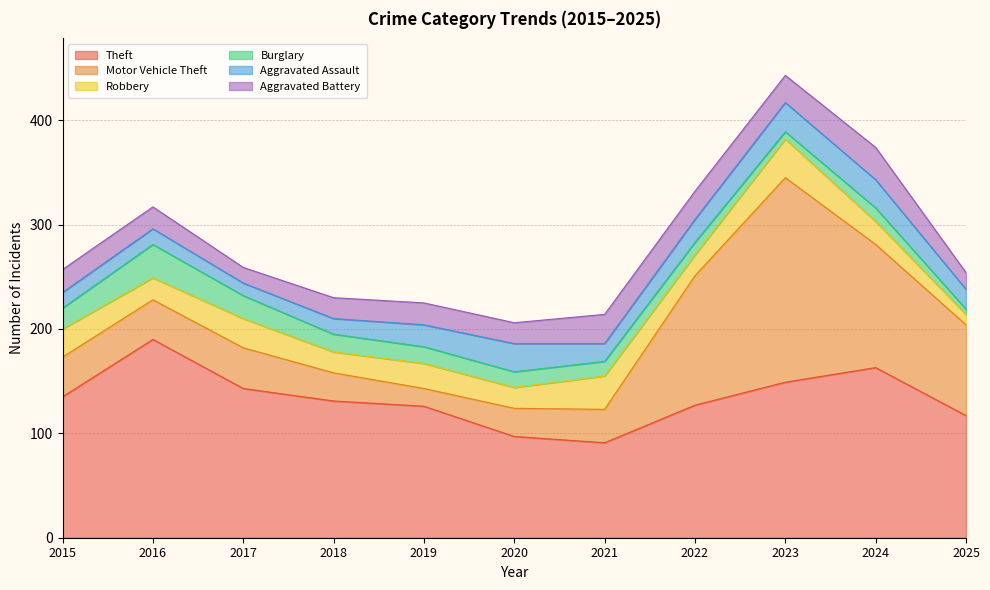

Reading left to right, list all the values displayed in this chart.

Theft: 2015=135	2016=190	2017=143	2018=131	2019=126	2020=97	2021=91	2022=127	2023=149	2024=163	2025=117
Motor Vehicle Theft: 2015=38	2016=38	2017=39	2018=27	2019=17	2020=27	2021=32	2022=124	2023=196	2024=118	2025=87
Robbery: 2015=27	2016=21	2017=28	2018=20	2019=24	2020=20	2021=32	2022=20	2023=37	2024=22	2025=10
Burglary: 2015=20	2016=32	2017=22	2018=17	2019=16	2020=15	2021=14	2022=12	2023=7	2024=13	2025=5
Aggravated Assault: 2015=15	2016=15	2017=12	2018=15	2019=21	2020=27	2021=17	2022=22	2023=28	2024=27	2025=19
Aggravated Battery: 2015=22	2016=21	2017=15	2018=20	2019=21	2020=20	2021=28	2022=27	2023=26	2024=31	2025=16